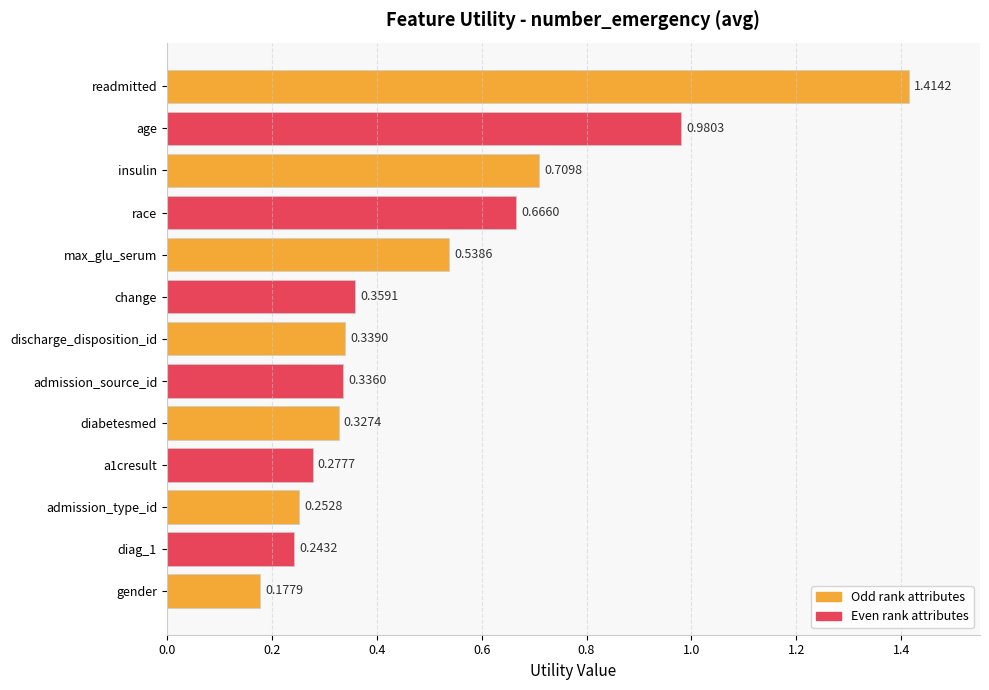

What is the label of the 6th bar from the bottom?

admission_source_id